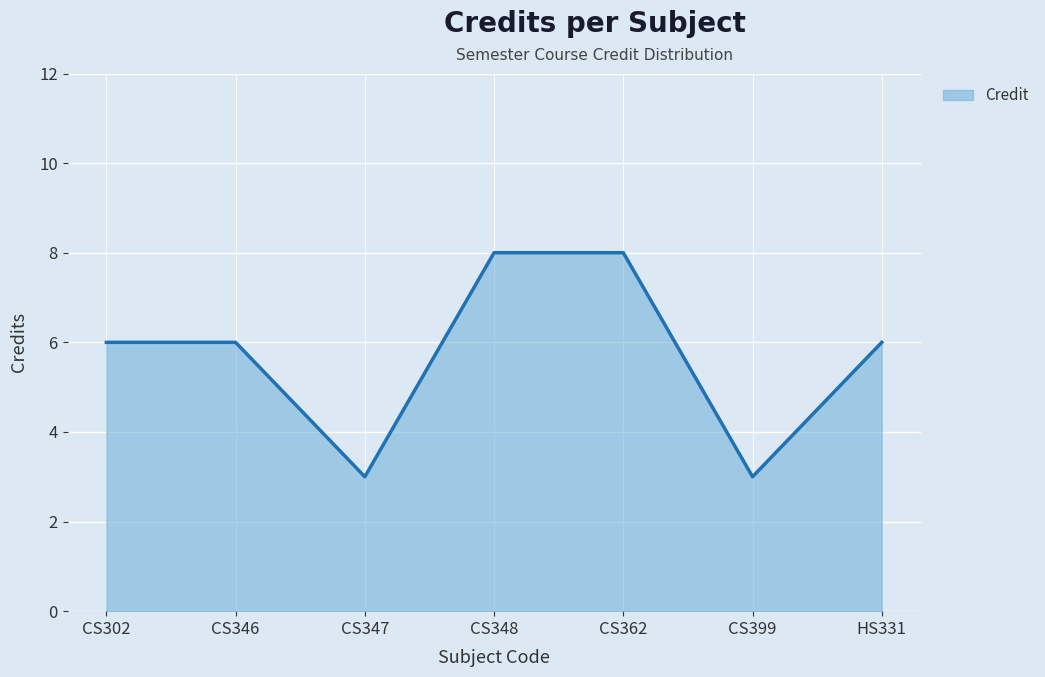

Approximately how many times larger is the value at CS348 compared to CS346?

1.3